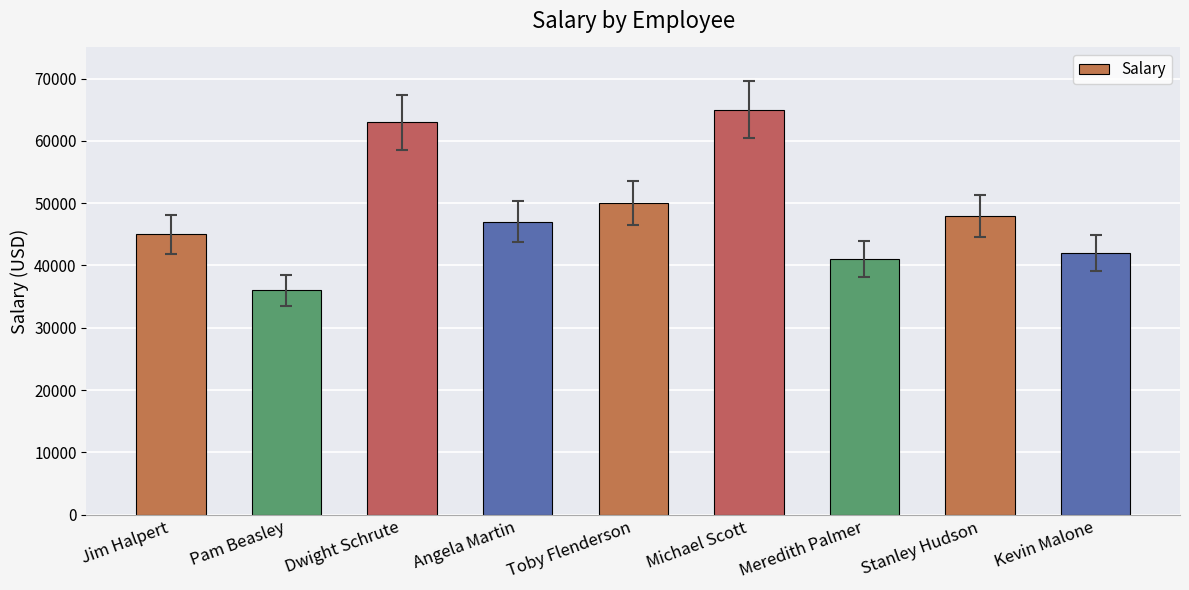

Does the chart contain any negative values?

No